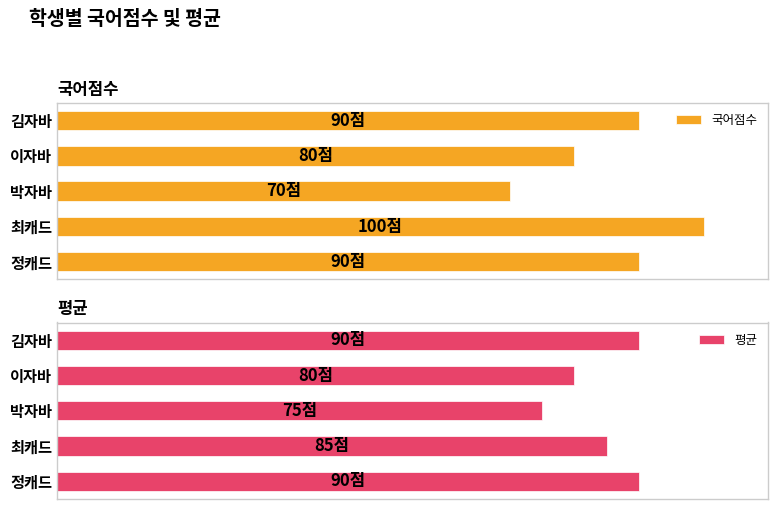

How many data points in 평균 are above 85?

2